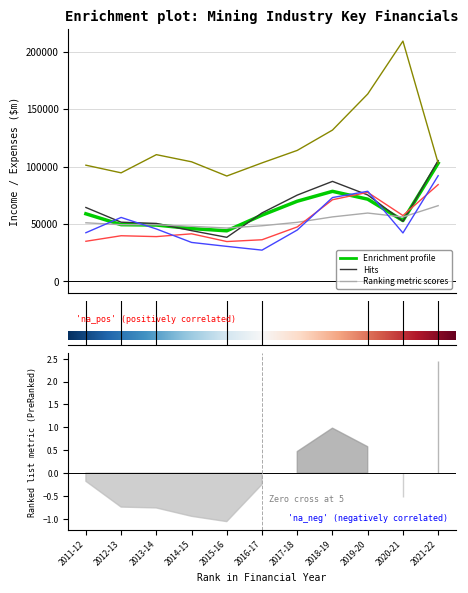

How many lines are shown in the chart?

6